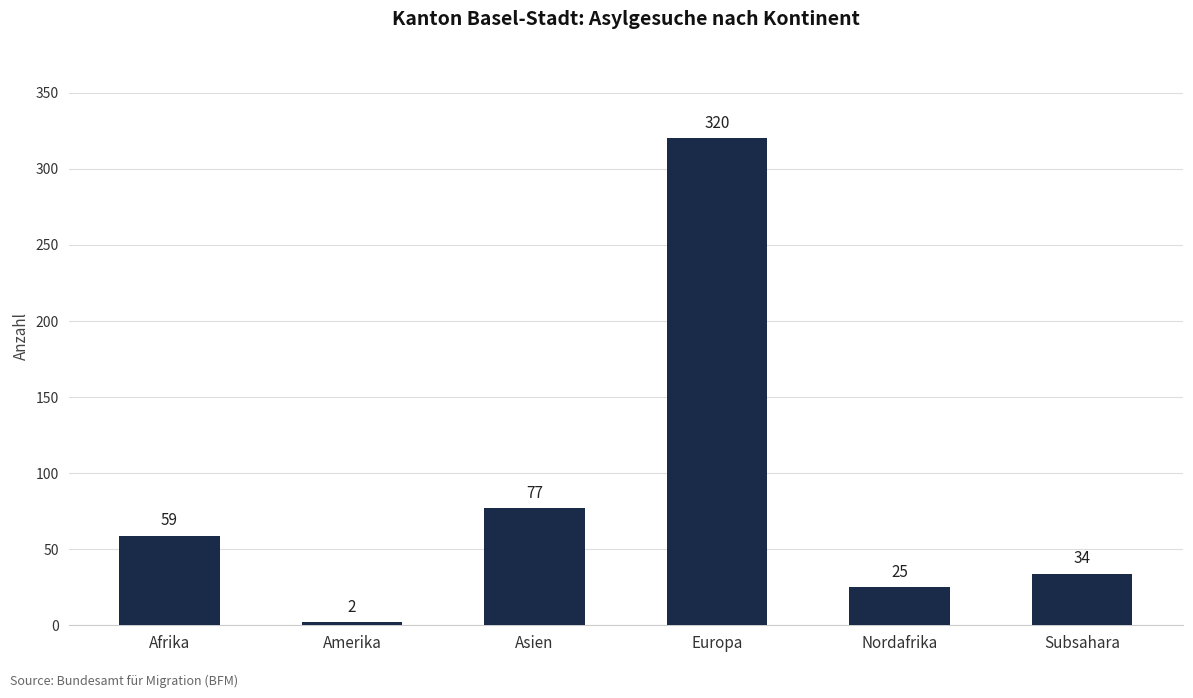

What is the maximum value shown in the chart?

320